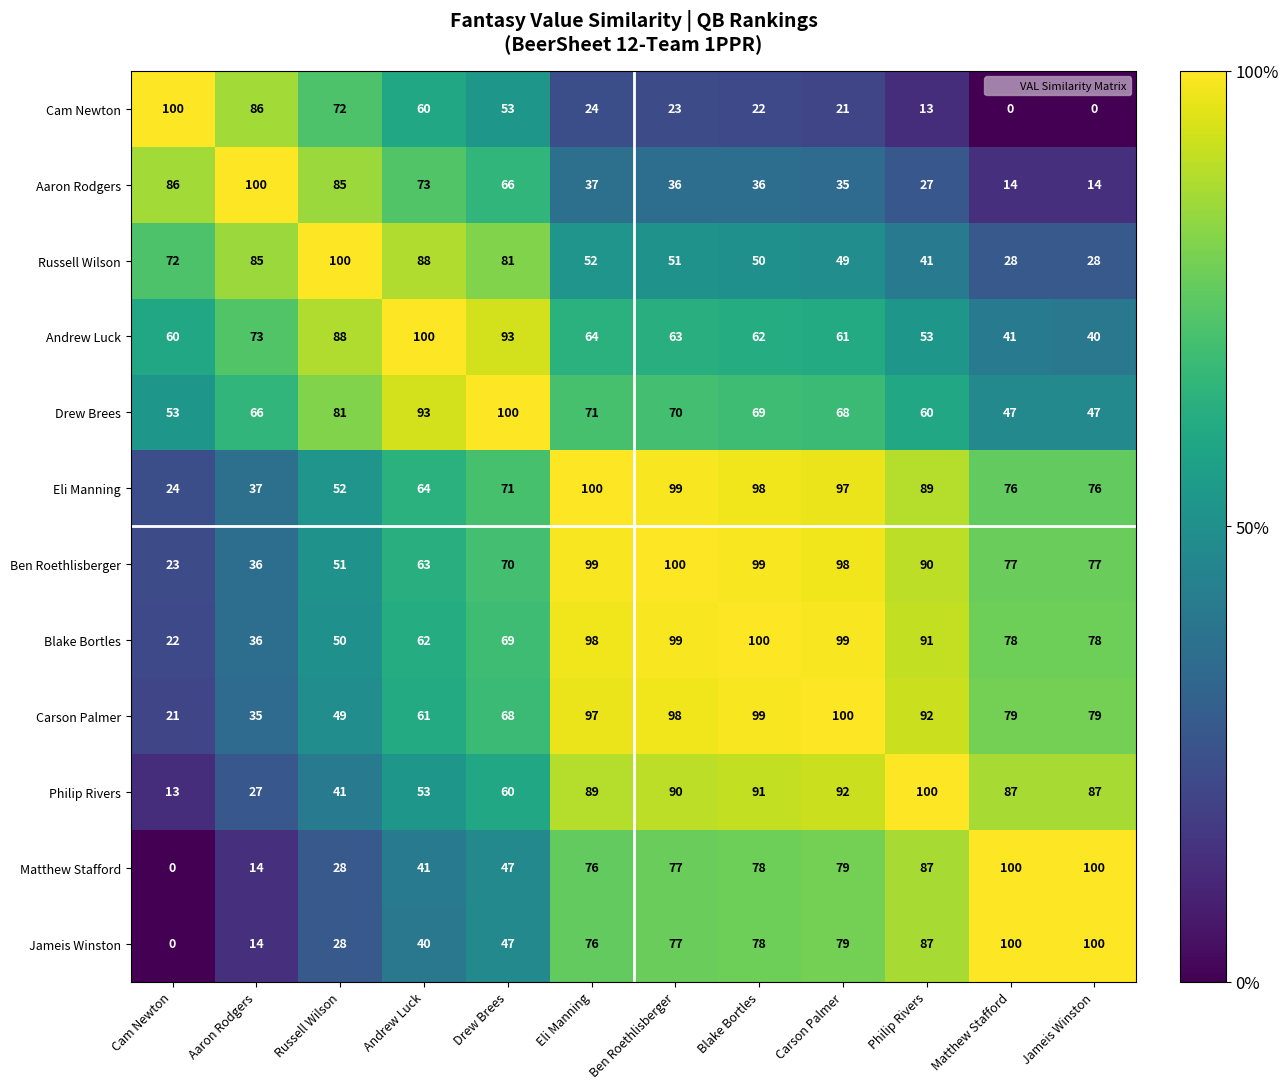

What is the greatest value displayed?

100